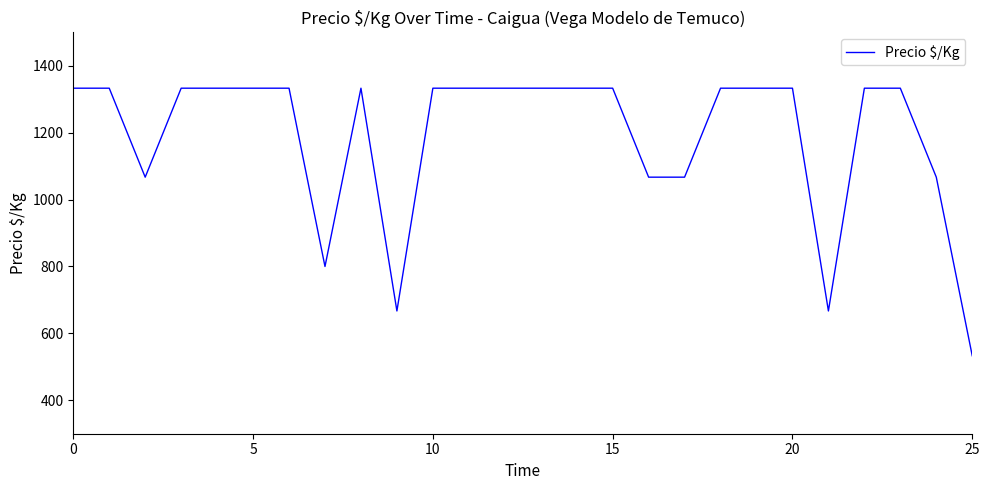

Is this an area chart (filled region under the line)?

No